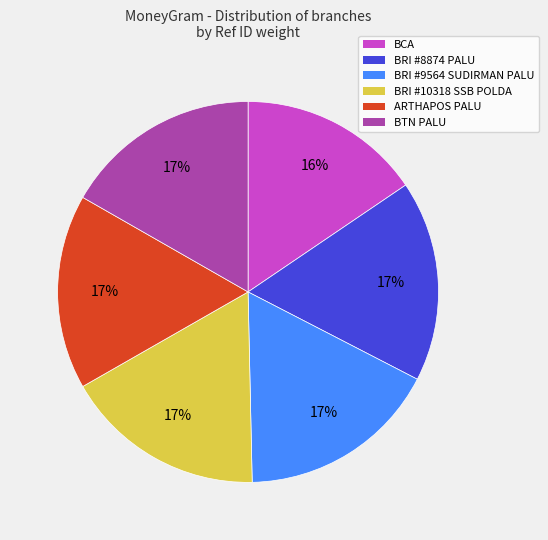

The BTN PALU slice represents 26% of the pie. True or false?

False